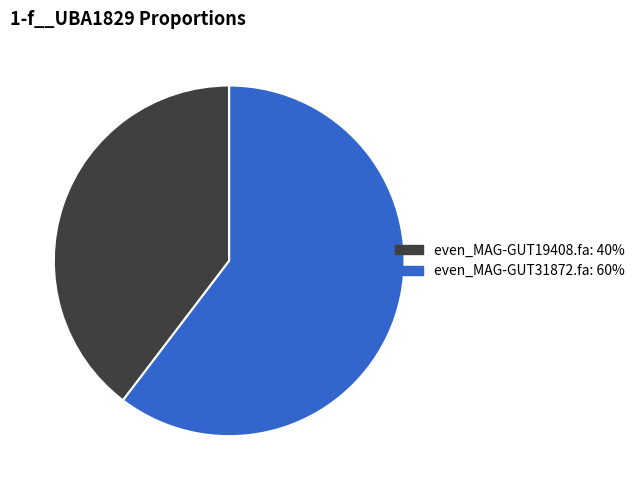

Rank the categories by value from highest to lowest.

even_MAG-GUT31872.fa, even_MAG-GUT19408.fa